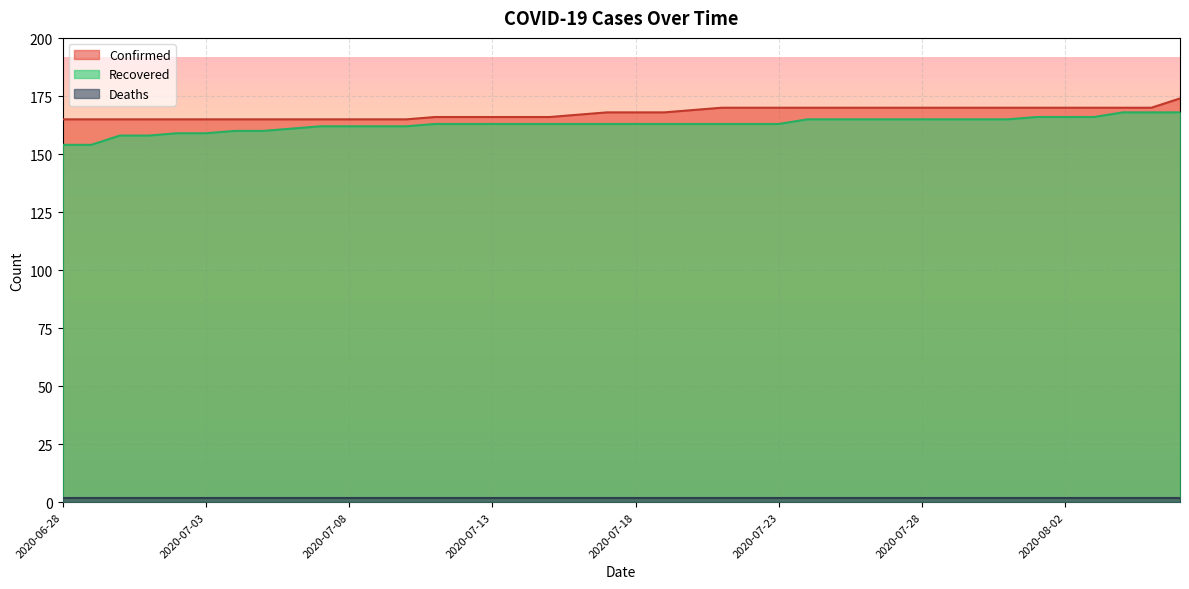

True or false: Recovered and Confirmed cross at least once.

False